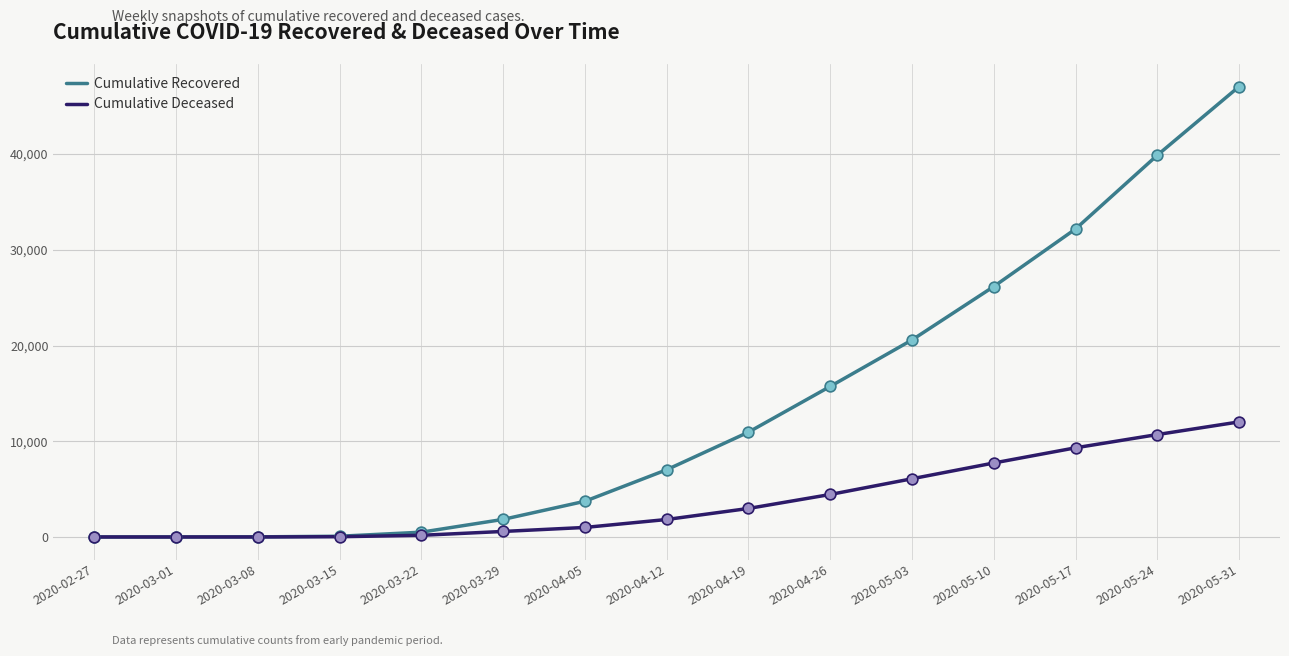

At which category is the sum across all series the highest?

2020-05-31